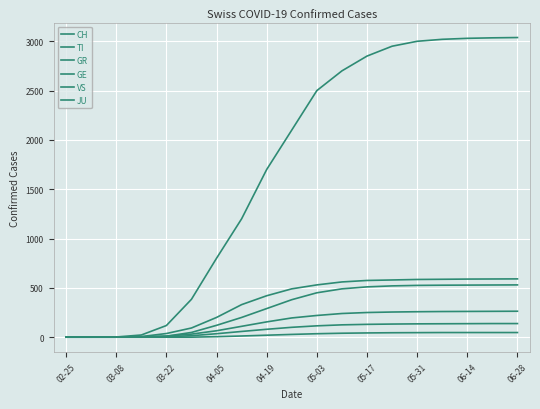

How many lines are shown in the chart?

6